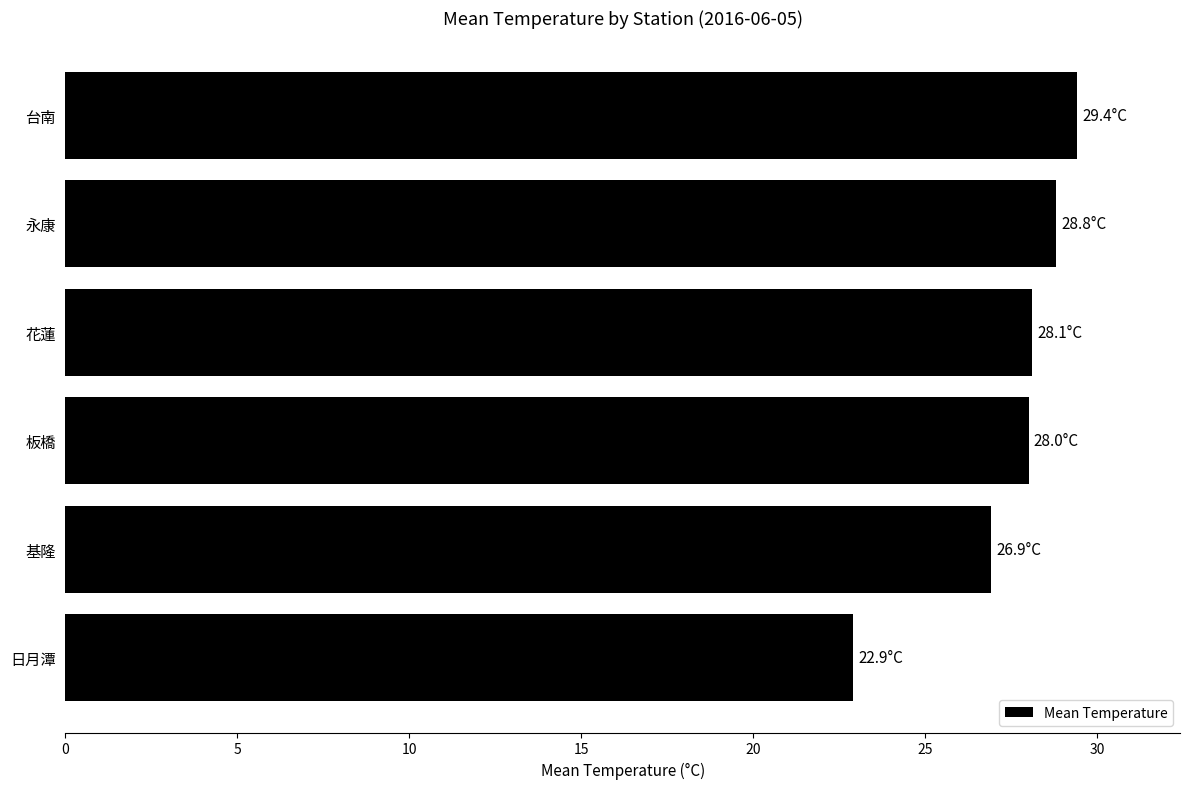

What is the approximate value at 基隆?

26.9